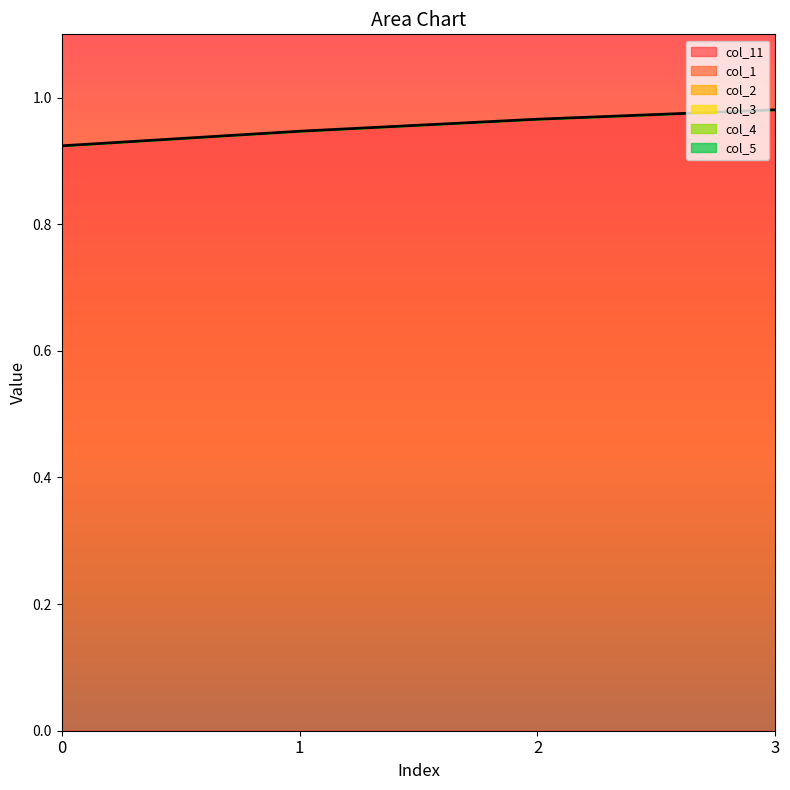

Does the chart have visible grid lines?

No